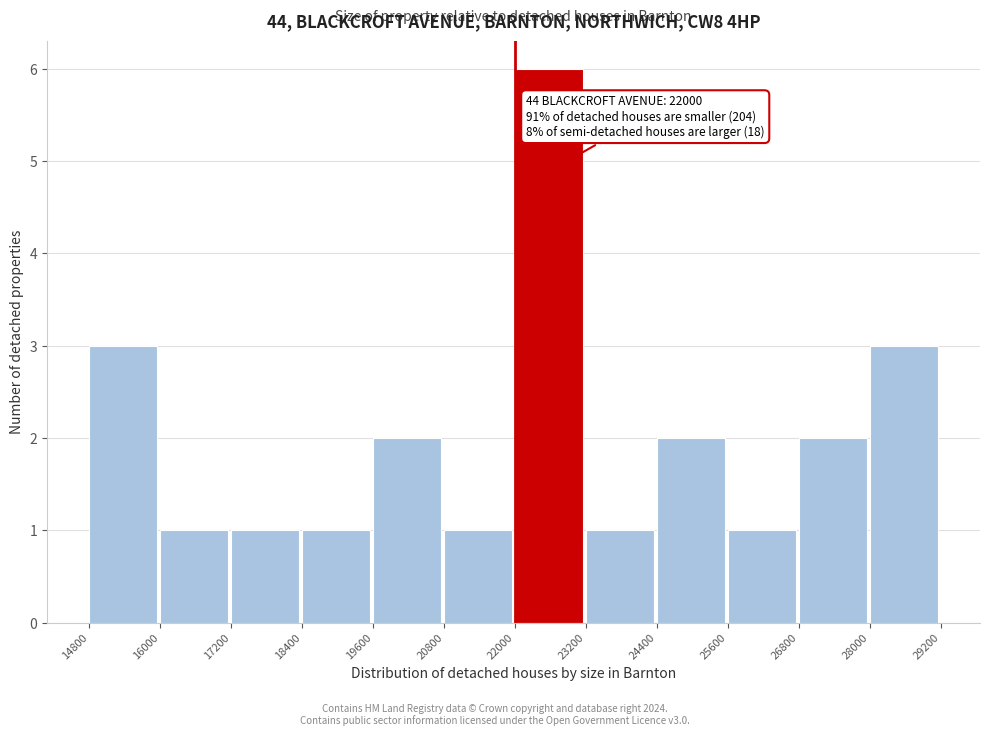

Which range on the x-axis has the tallest bar?

22000 to 23200